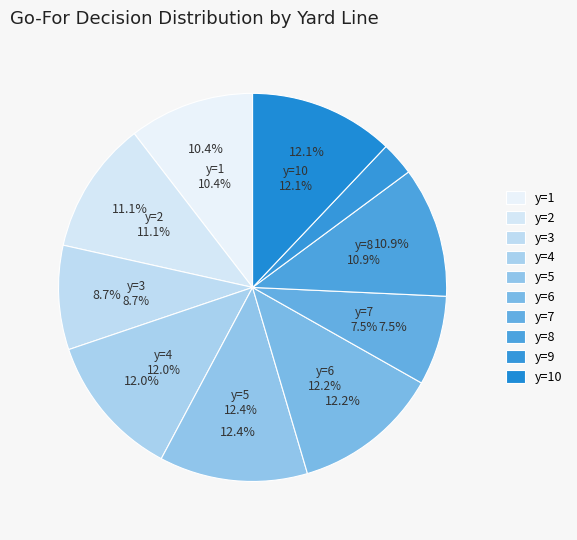

What portion of the pie excludes y=9?

97.2%